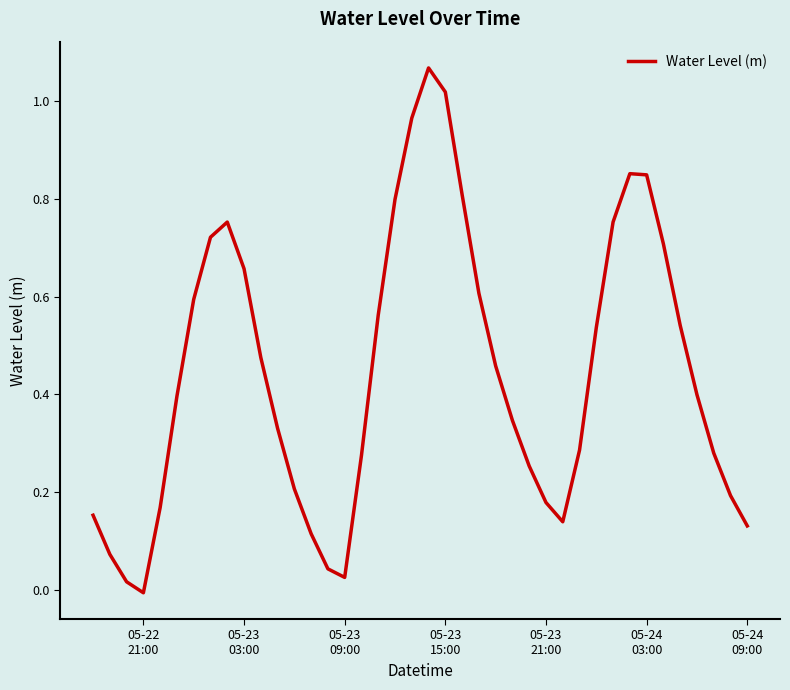

Reading left to right, what are all the values shown in this chart?

0.2	0.1	0.0	-0.0	0.2	0.4	0.6	0.7	0.8	0.7	0.5	0.3	0.2	0.1	0.0	0.0	0.3	0.6	0.8	1.0	1.1	1.0	0.8	0.6	0.5	0.3	0.3	0.2	0.1	0.3	0.5	0.8	0.9	0.8	0.7	0.5	0.4	0.3	0.2	0.1